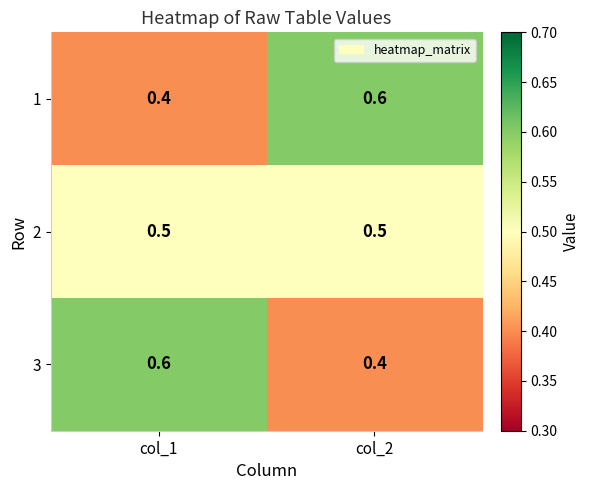

What is the average value of the 3 series?

0.5